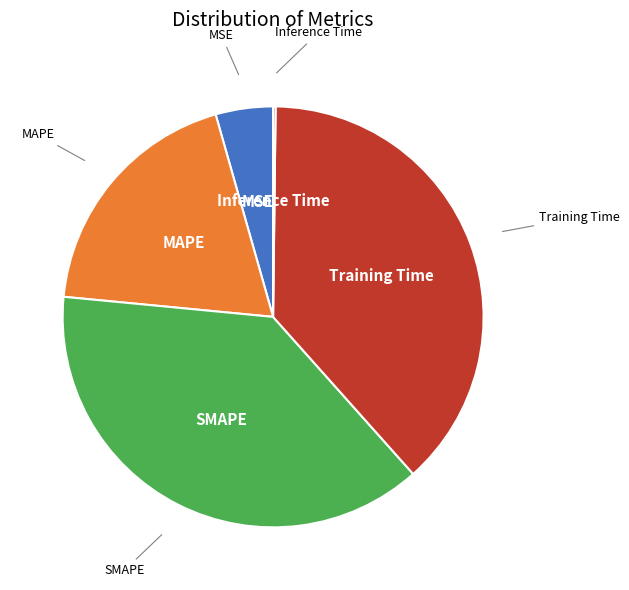

Is there any slice that represents more than half of the pie?

No